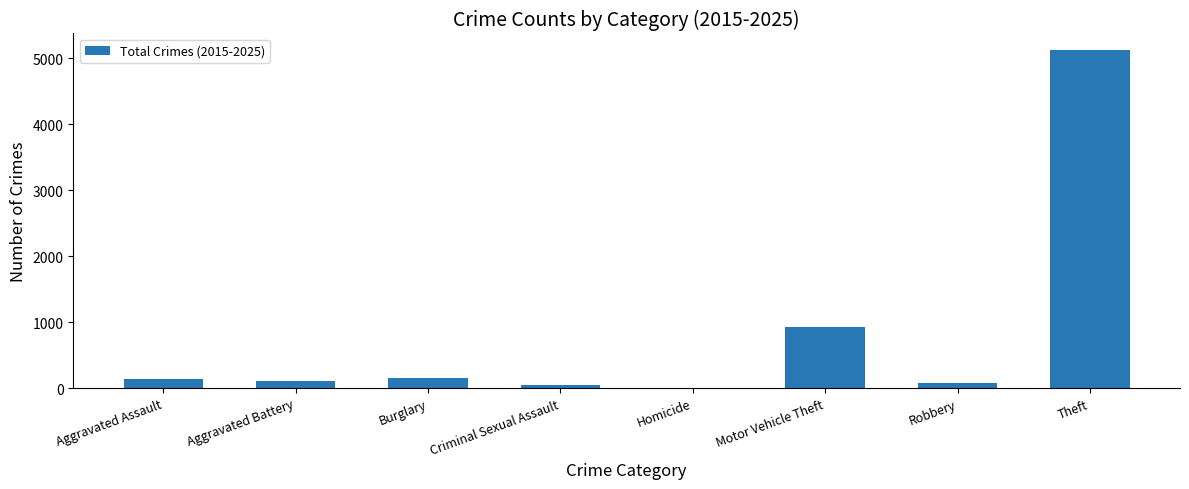

What is the change in value from Burglary to Motor Vehicle Theft?

+771